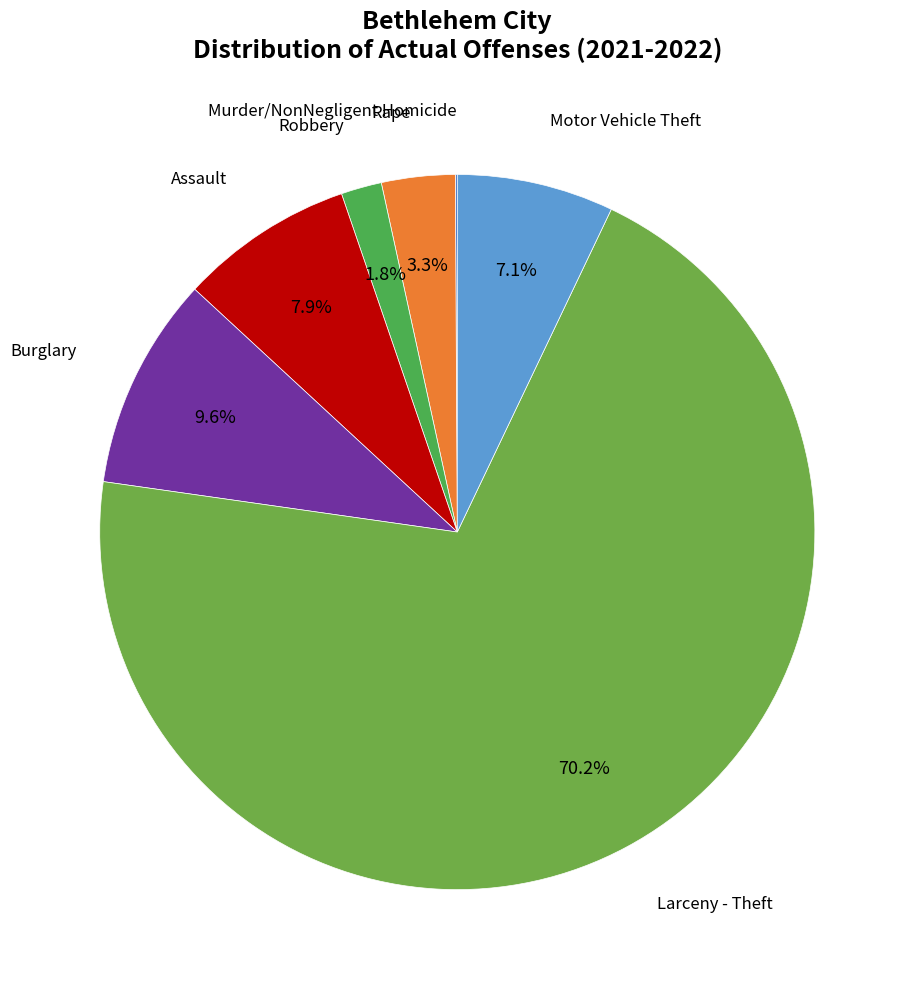

Does any single category account for the majority?

Yes